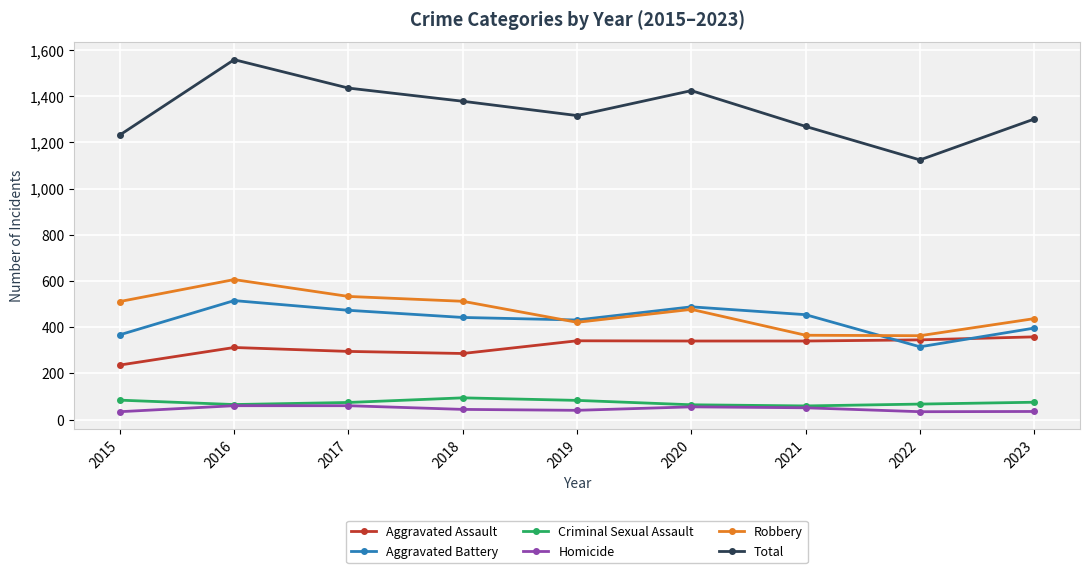

Is it true that Criminal Sexual Assault equals 83 at 2019?

True